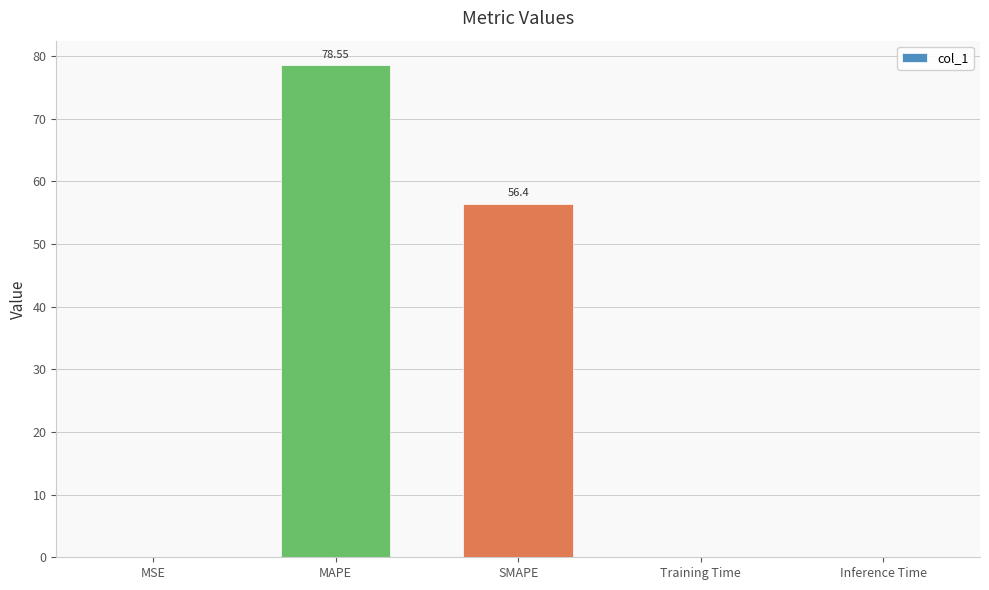

At which label is the value closest to 39?

SMAPE